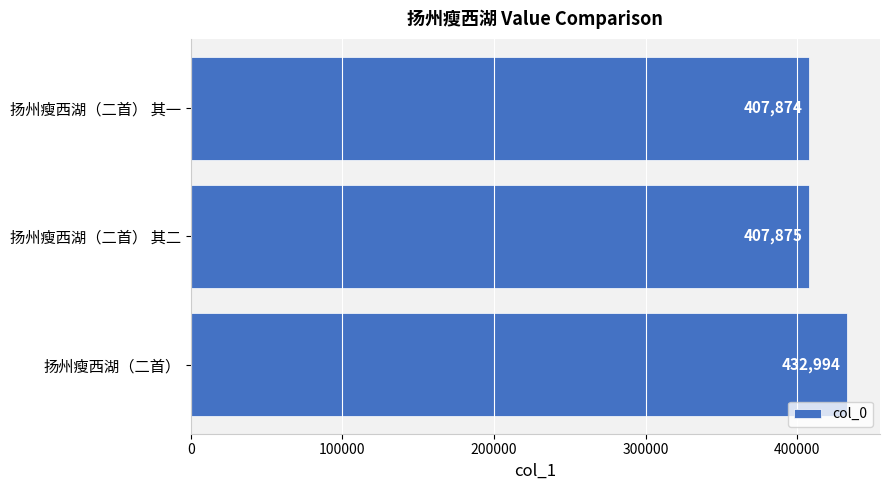

List the labels in order of value, largest first.

扬州瘦西湖（二首）, 扬州瘦西湖（二首） 其二, 扬州瘦西湖（二首） 其一